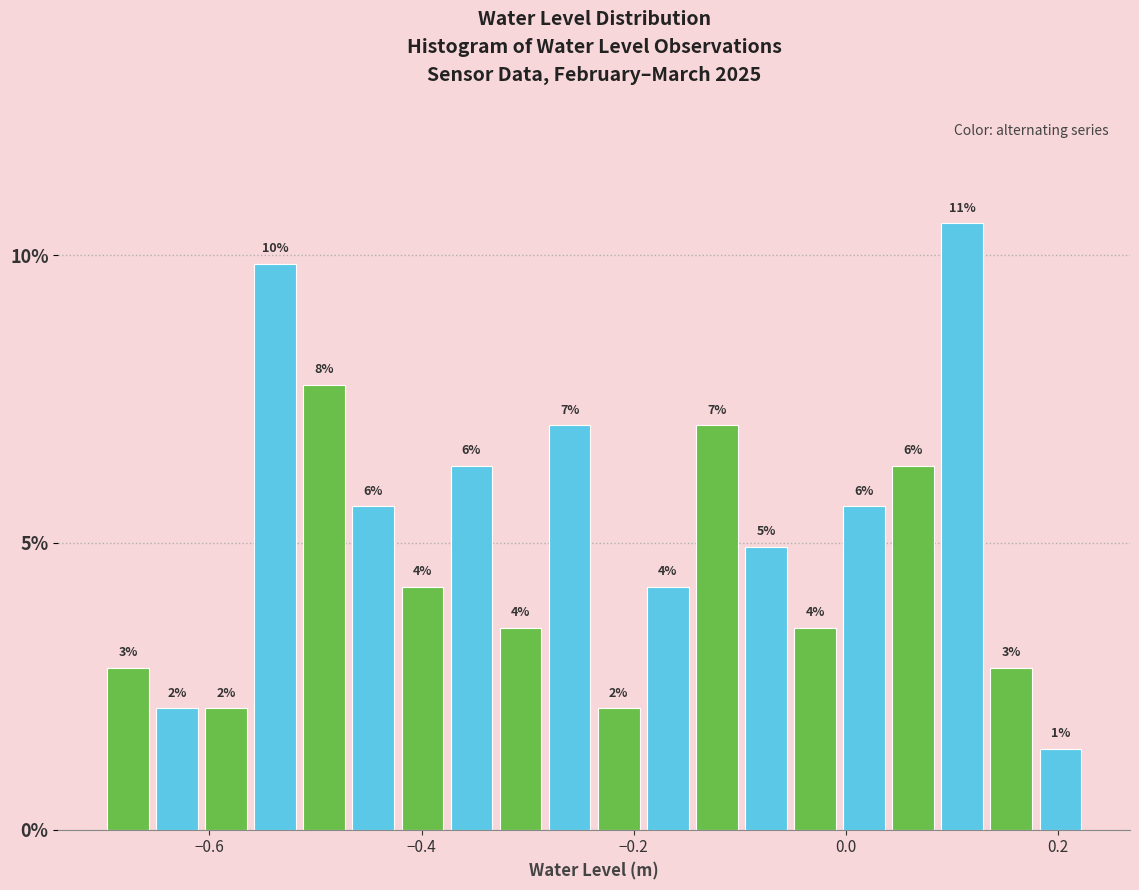

Around what value on the x-axis is the tallest bar? Give the approximate position of its centre, as read against the axis.

0.10